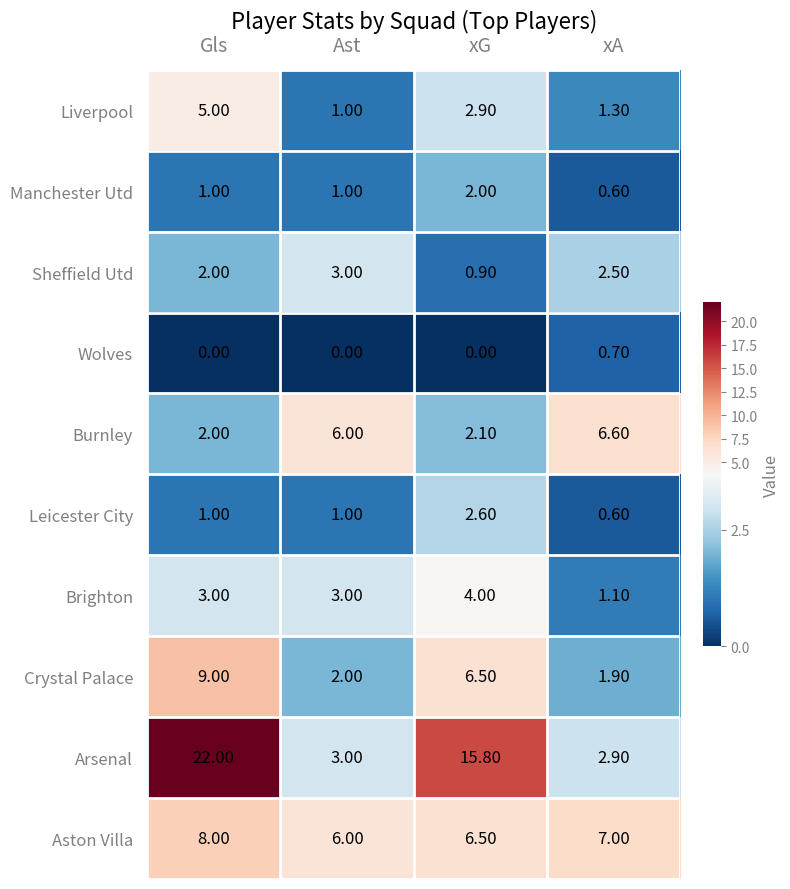

Where does the Crystal Palace series first go above 6?

Gls